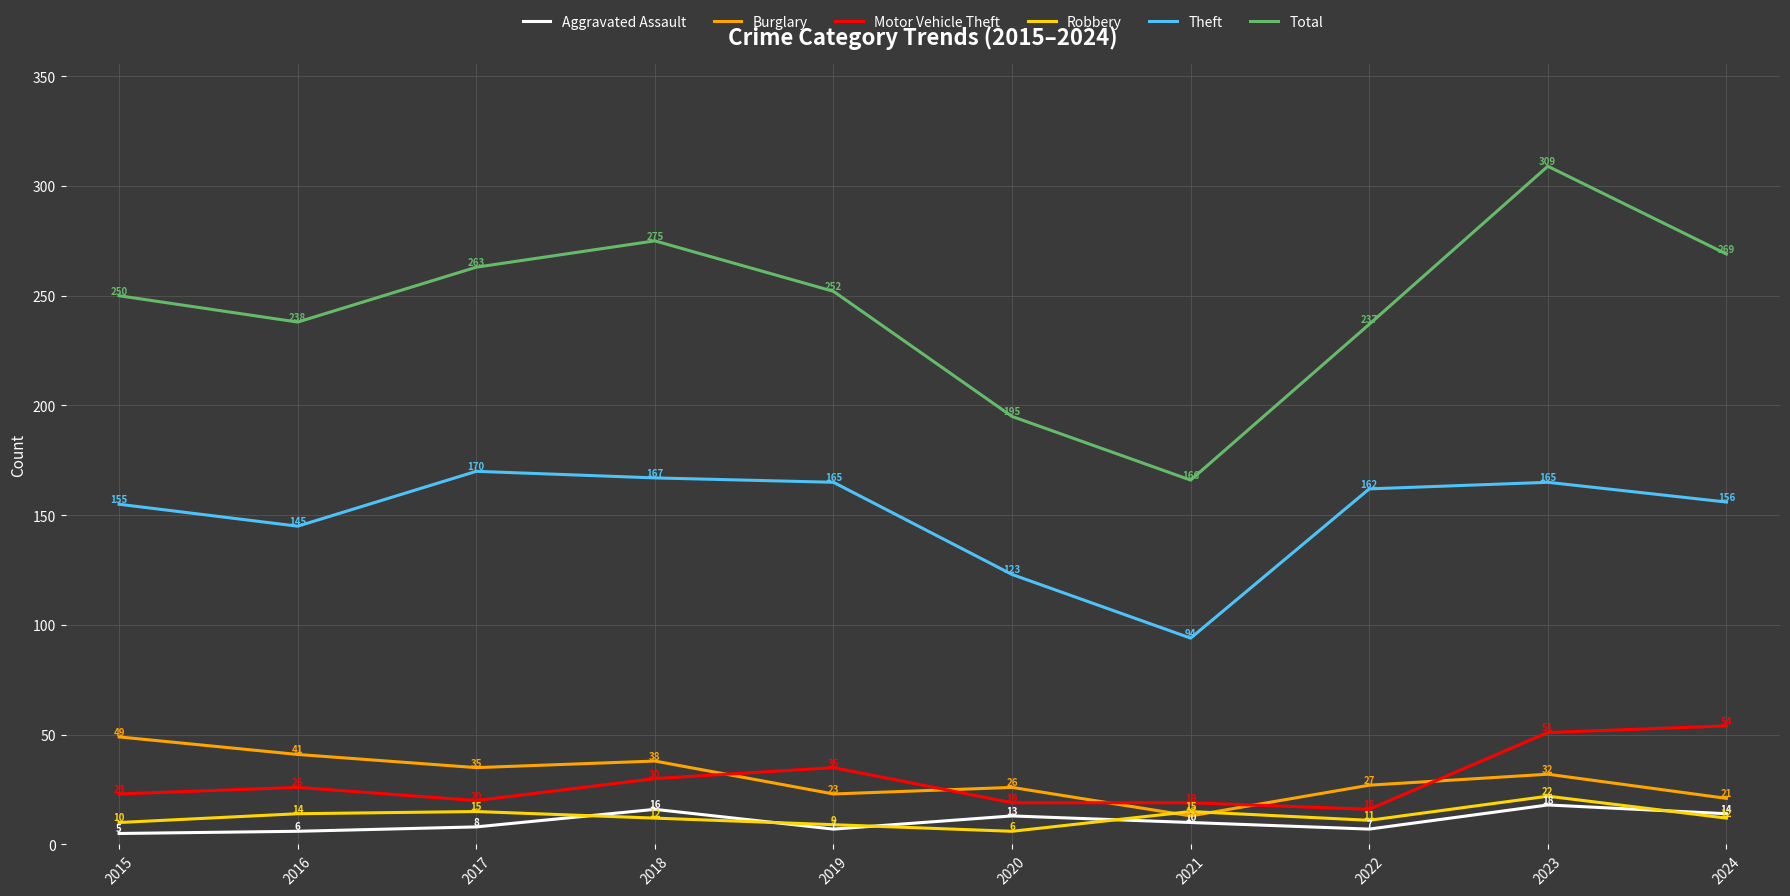

The Theft series shows 156 at 2024. True or false?

True